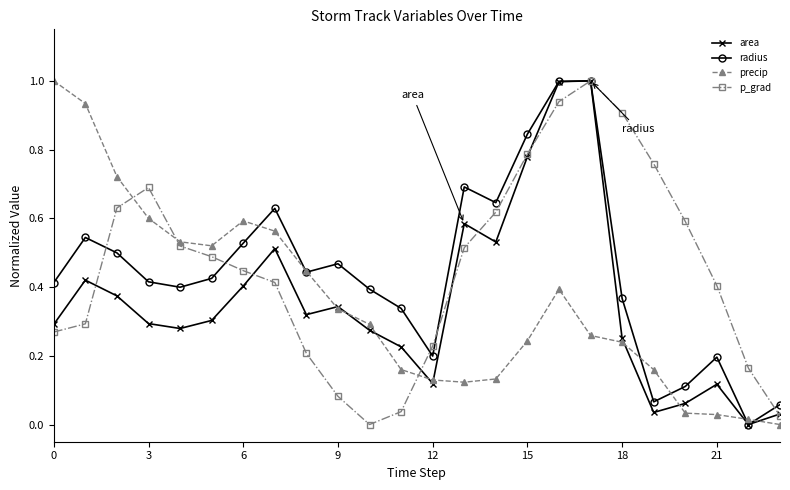

What is the maximum value for precip?

1.0